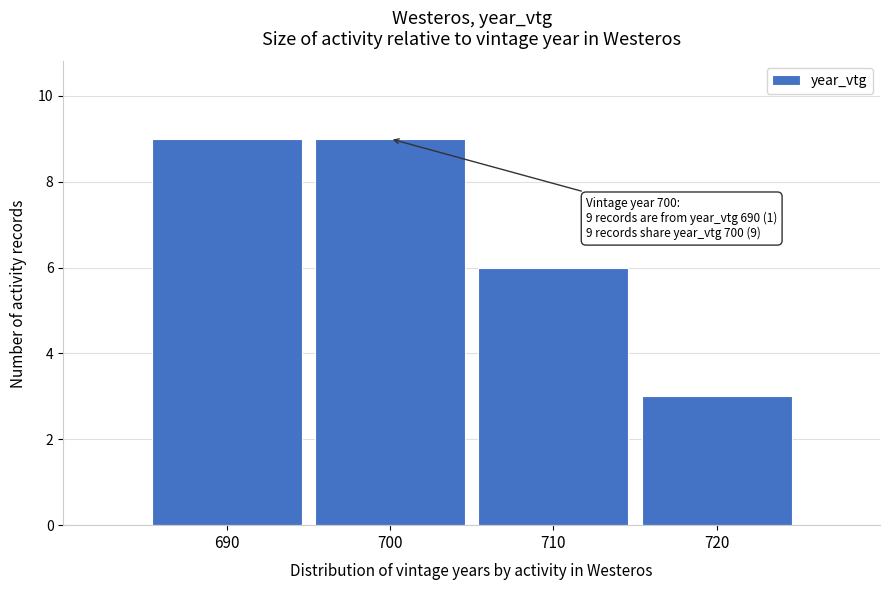

Reading left to right, extract all data points from this chart.

690=9	700=9	710=6	720=3